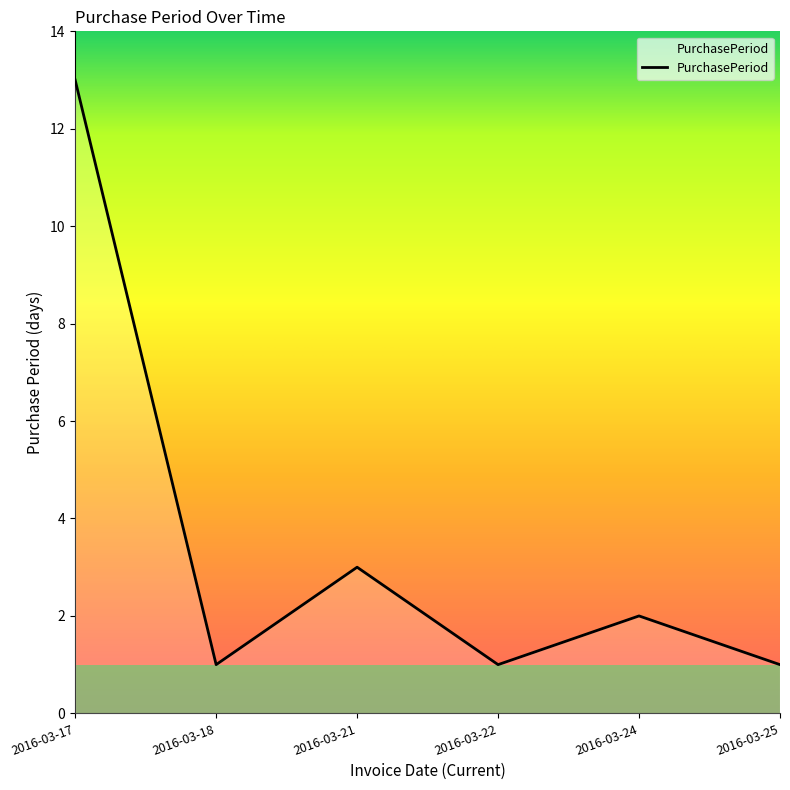

How many series are shown in this chart?

1